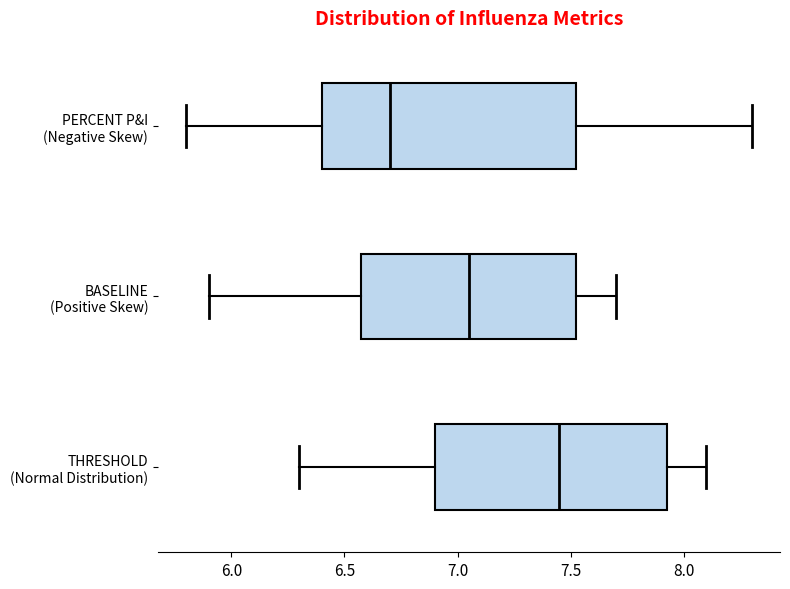

Which box is the widest, from its left edge to its right edge?

PERCENT P&I (Negative Skew)